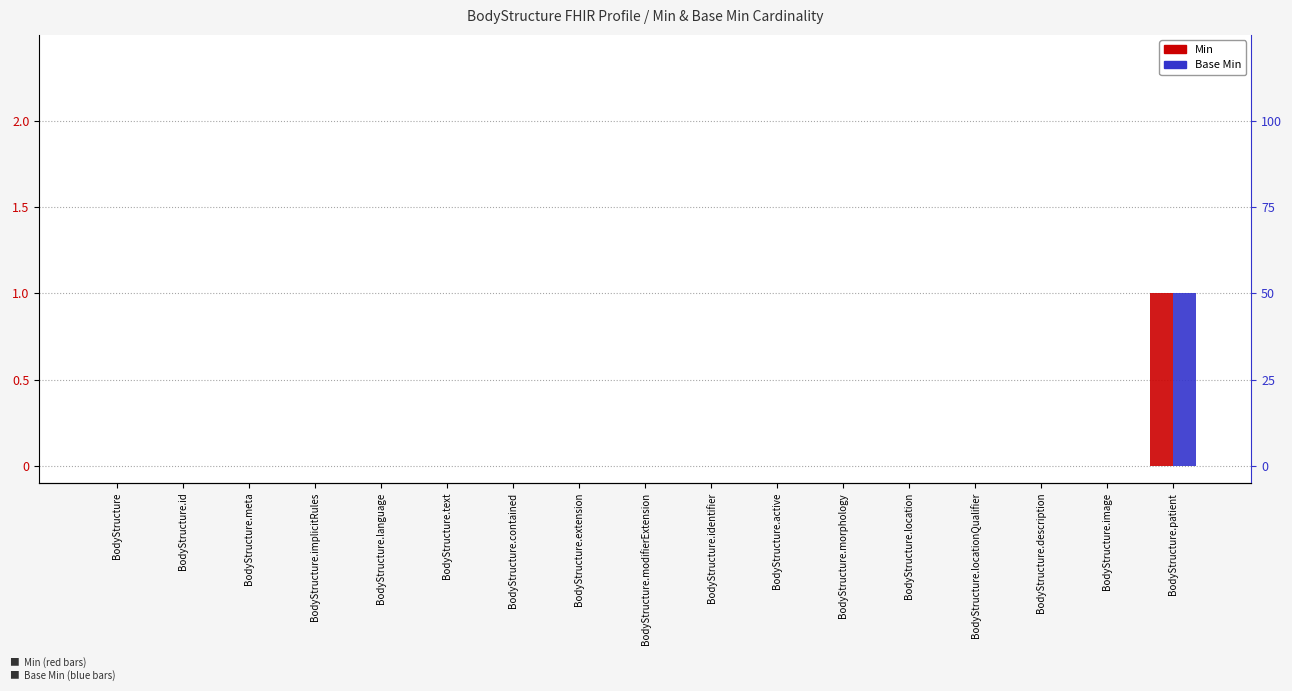

Reading left to right, transcribe all the data shown in this chart.

Min: BodyStructure=0	BodyStructure.id=0	BodyStructure.meta=0	BodyStructure.implicitRules=0	BodyStructure.language=0	BodyStructure.text=0	BodyStructure.contained=0	BodyStructure.extension=0	BodyStructure.modifierExtension=0	BodyStructure.identifier=0	BodyStructure.active=0	BodyStructure.morphology=0	BodyStructure.location=0	BodyStructure.locationQualifier=0	BodyStructure.description=0	BodyStructure.image=0	BodyStructure.patient=1
Base Min: BodyStructure=0	BodyStructure.id=0	BodyStructure.meta=0	BodyStructure.implicitRules=0	BodyStructure.language=0	BodyStructure.text=0	BodyStructure.contained=0	BodyStructure.extension=0	BodyStructure.modifierExtension=0	BodyStructure.identifier=0	BodyStructure.active=0	BodyStructure.morphology=0	BodyStructure.location=0	BodyStructure.locationQualifier=0	BodyStructure.description=0	BodyStructure.image=0	BodyStructure.patient=1